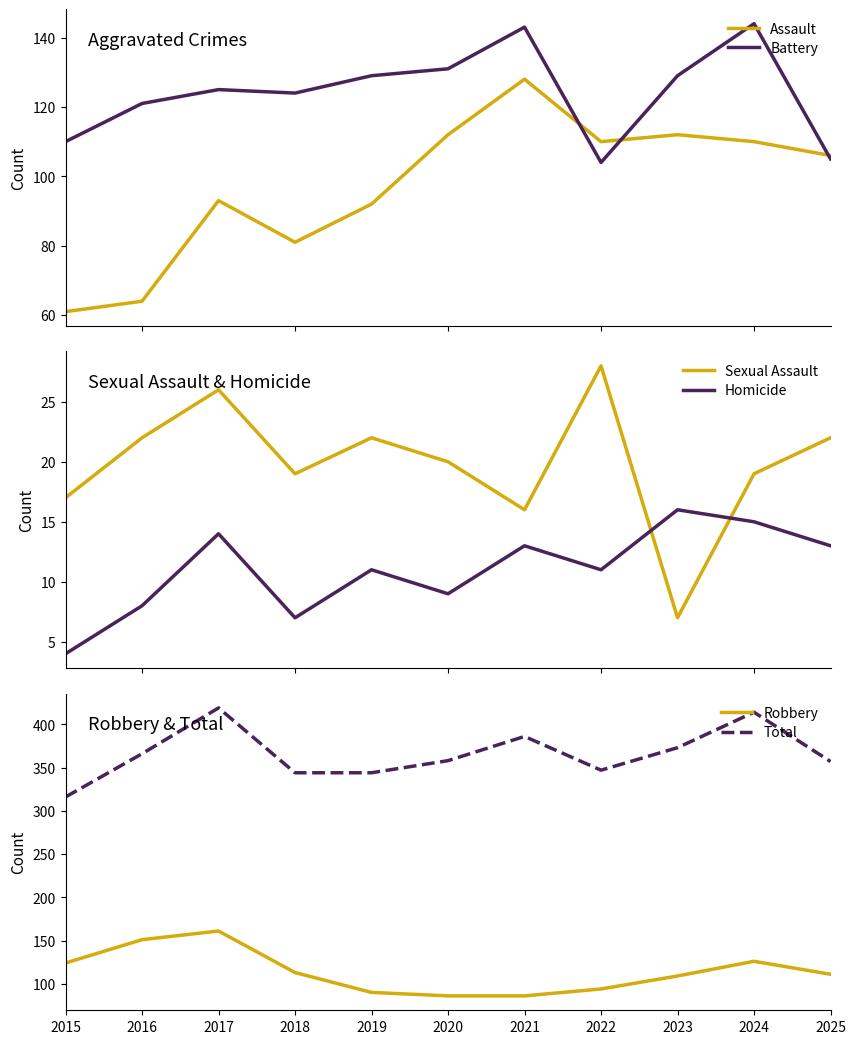

What is the value of the Total point at the 1st from the left?

316